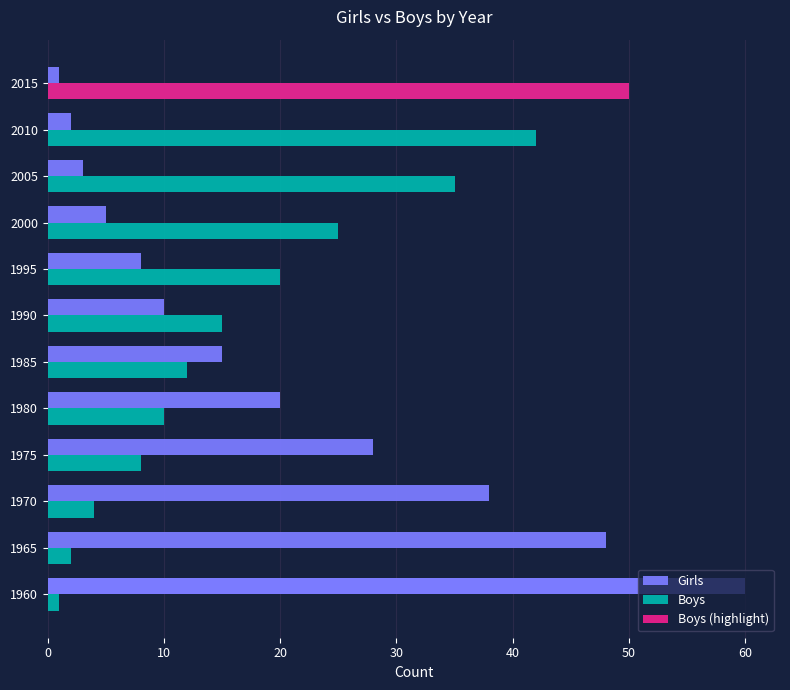

True or false: Girls has a value of 0 at 2015.

False